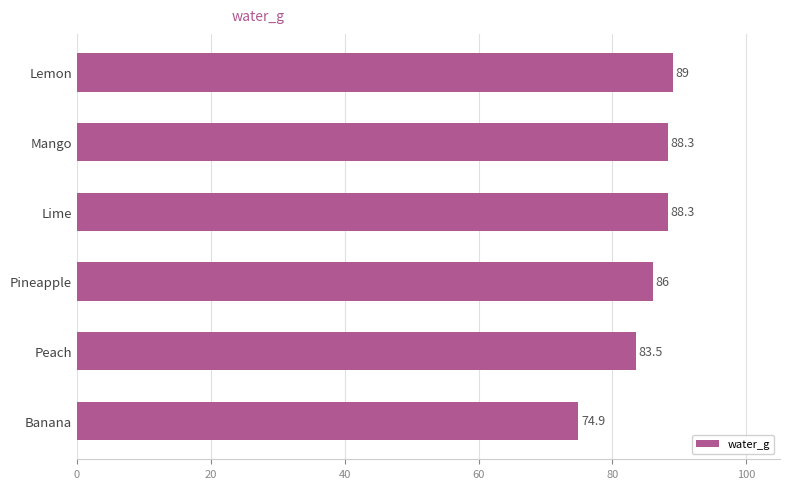

What is the minimum value shown in the chart?

74.9